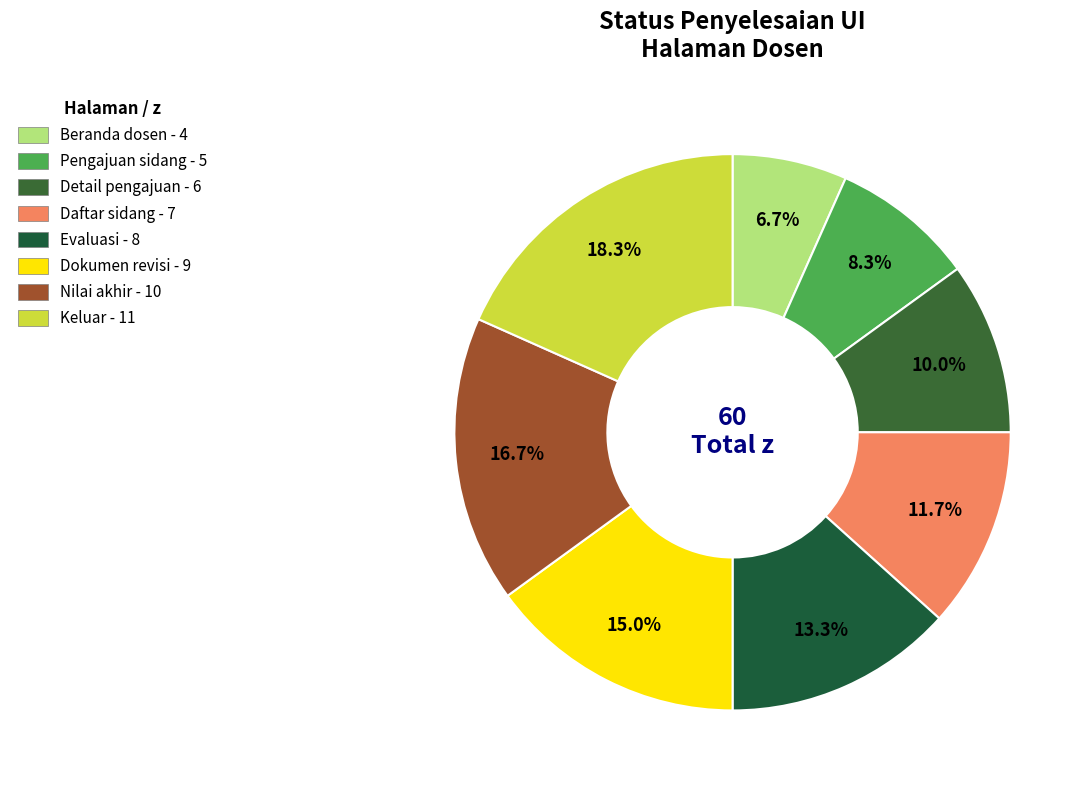

Is there any slice that represents more than half of the pie?

No